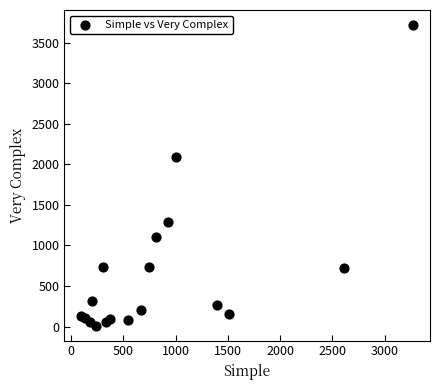

What Y value in the scatter plot is closest to 1864?

2092